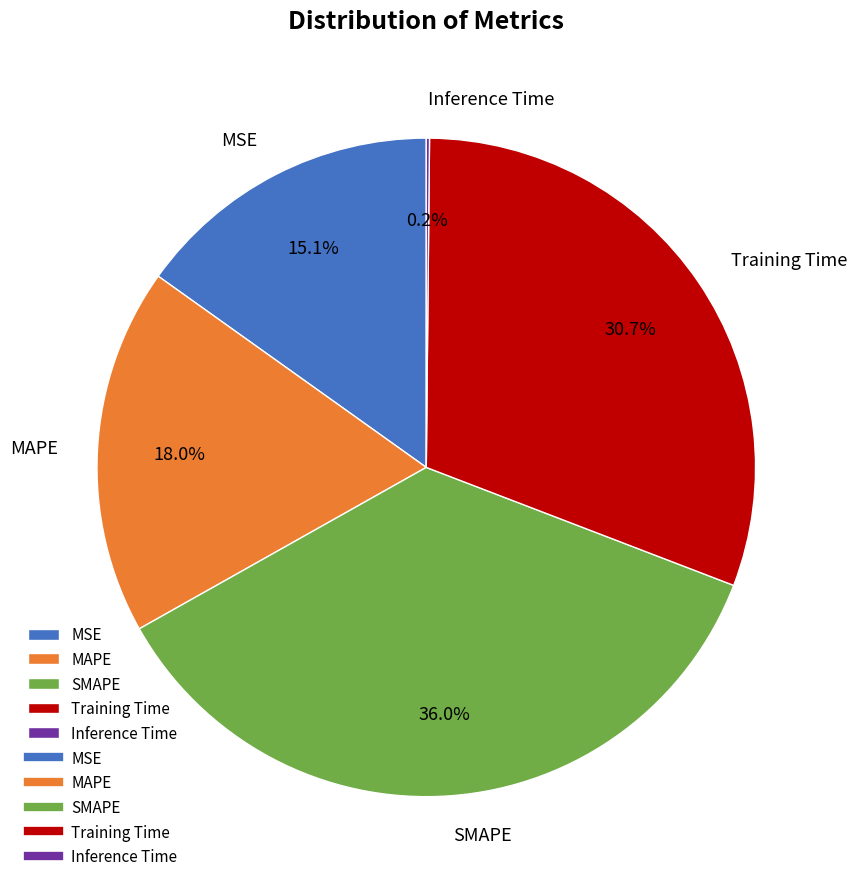

Which slice is the largest?

SMAPE